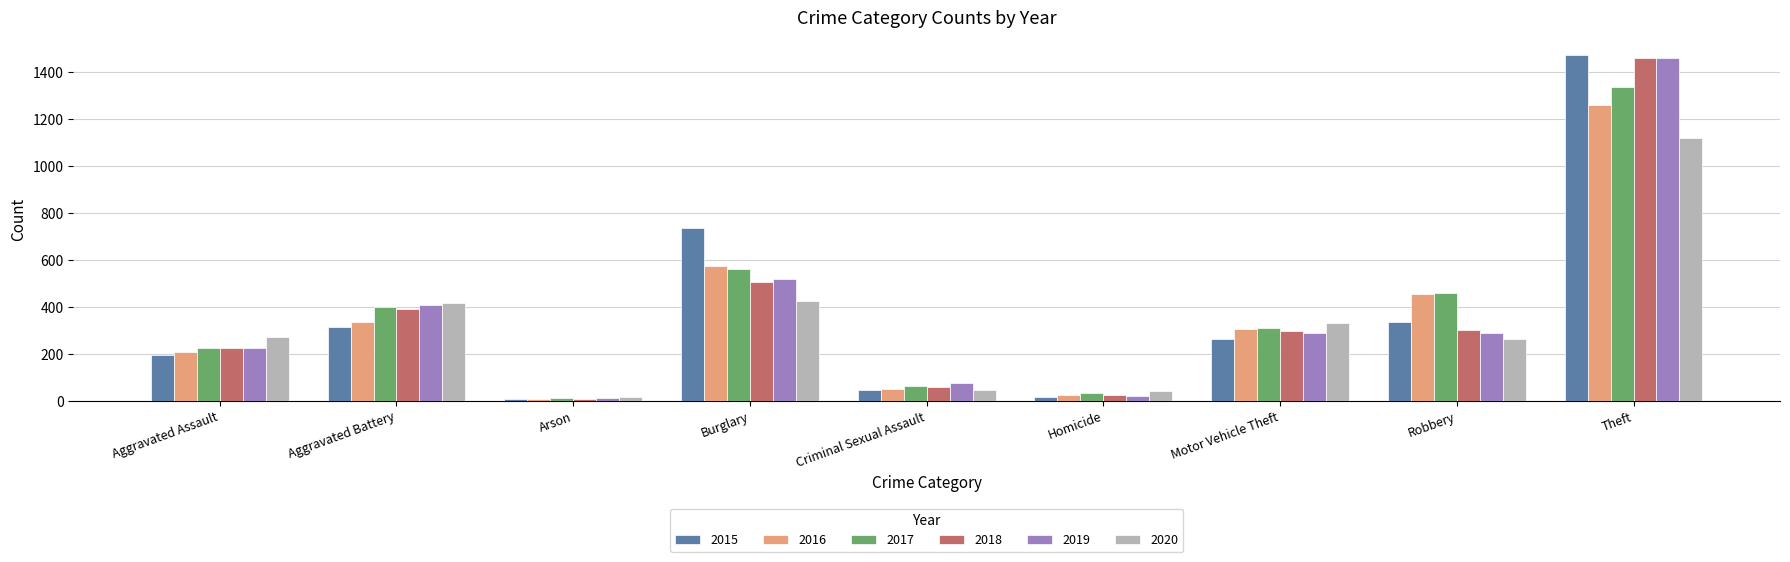

How many bars are there in total?

54